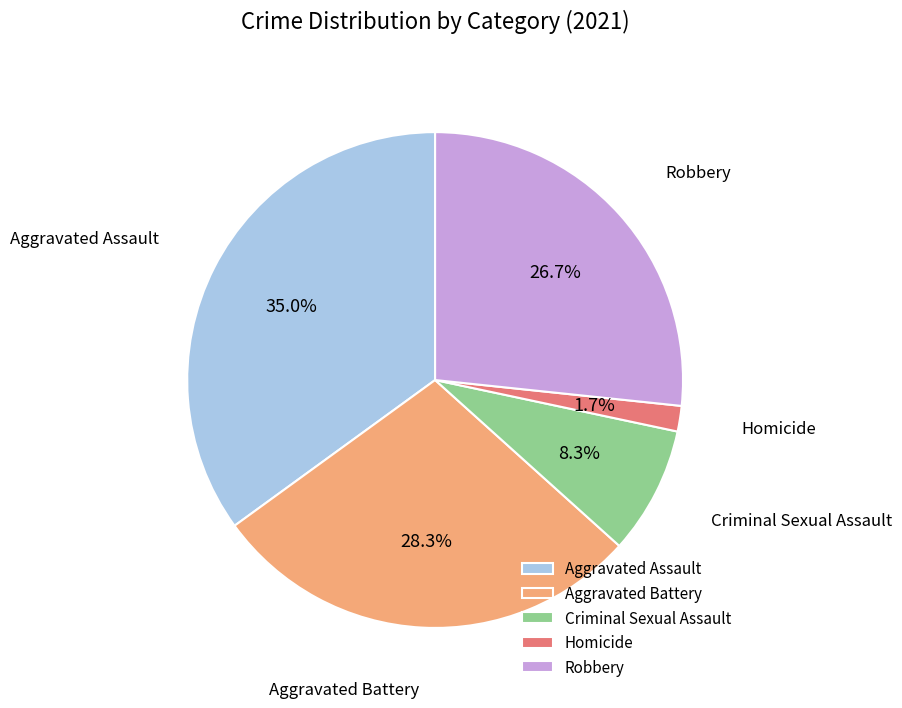

Rank the categories by value from lowest to highest.

Homicide, Criminal Sexual Assault, Robbery, Aggravated Battery, Aggravated Assault